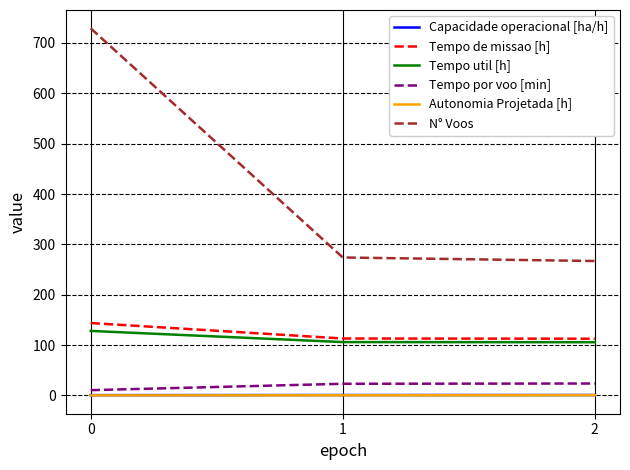

Is the value of N° Voos at 0 greater than the value of Tempo util [h] at 2?

Yes